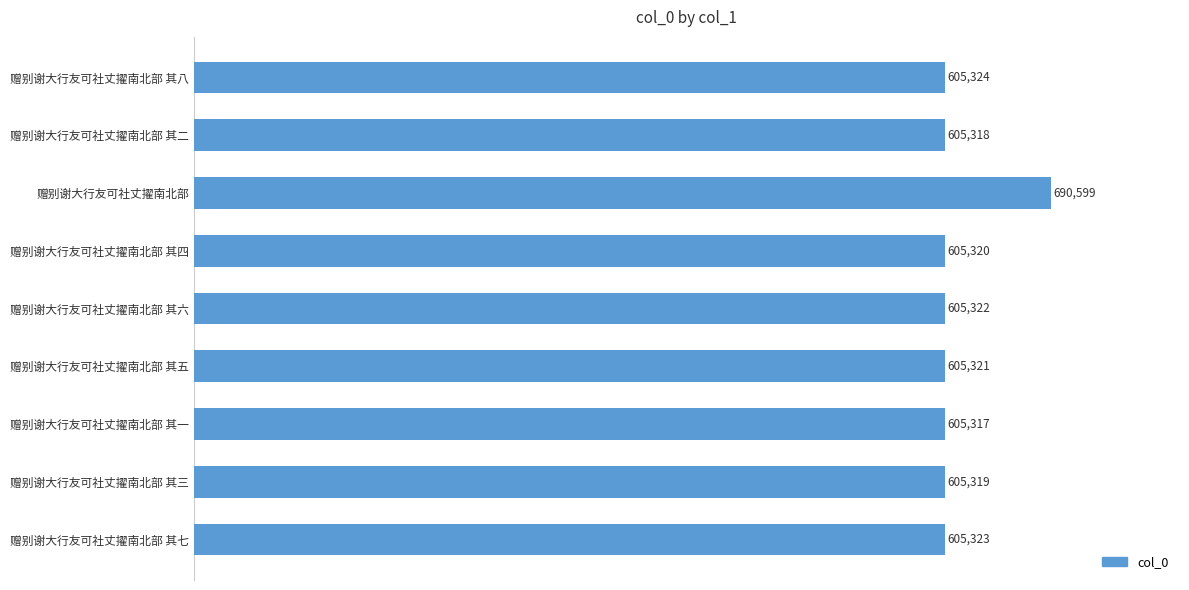

The value at 赠别谢大行友可社丈擢南北部 其二 is 164245. True or false?

False